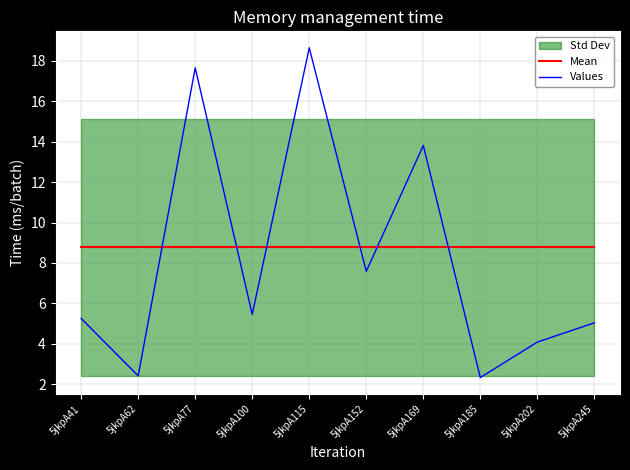

What is the sum of the Values values at 5jkpA62 and 5jkpA202?

6.5